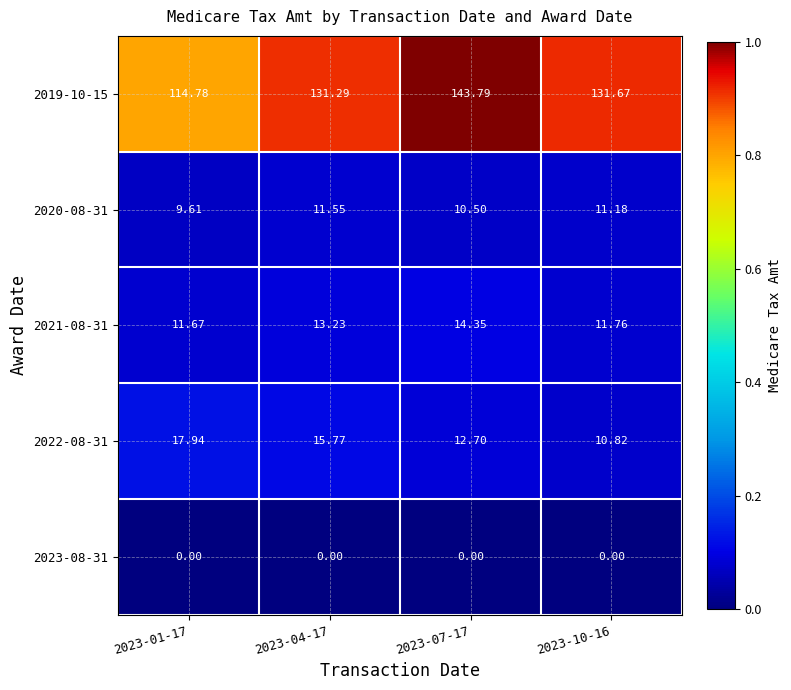

Which series has the largest range (max minus min)?

2019-10-15